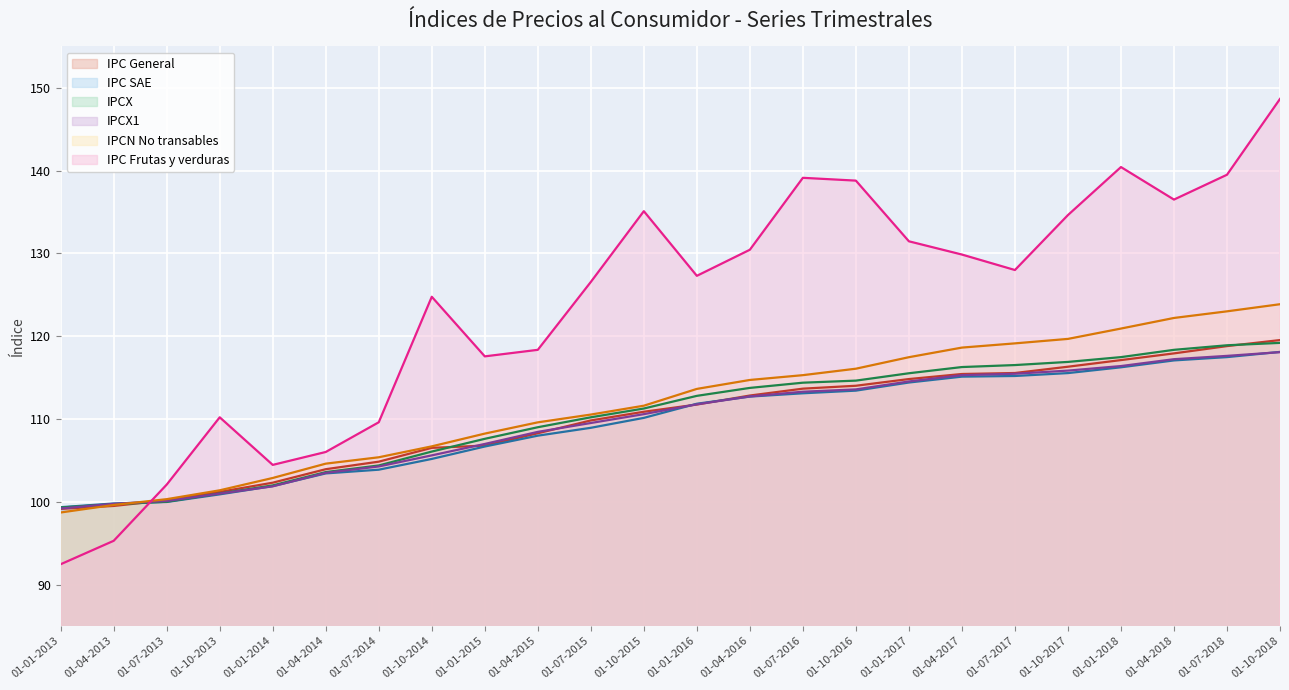

The IPC General series shows 111.7 at 01-01-2016. True or false?

True